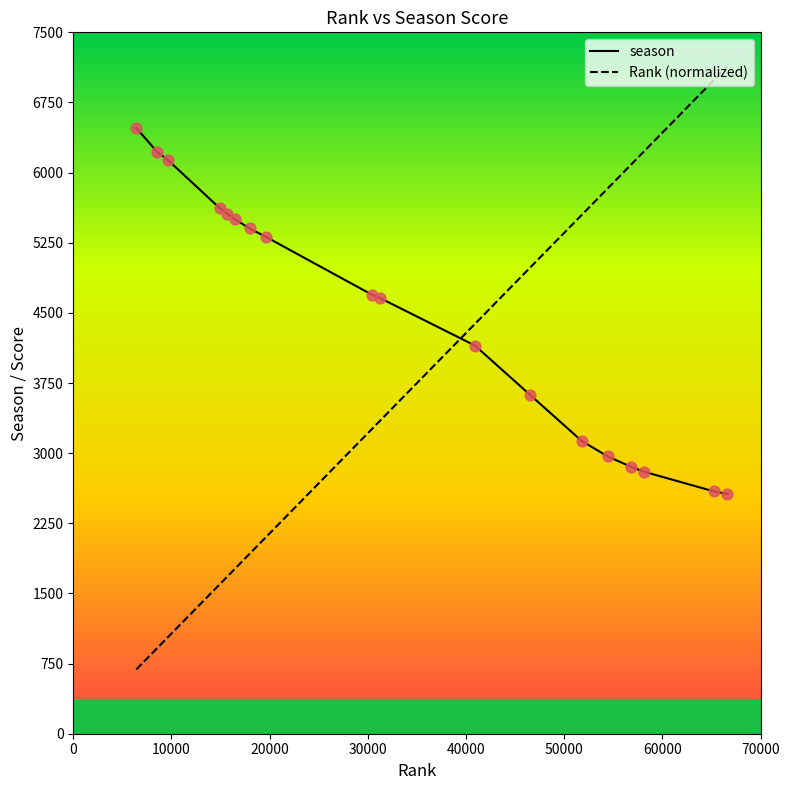

Which series has the widest spread of values?

Rank (normalized)